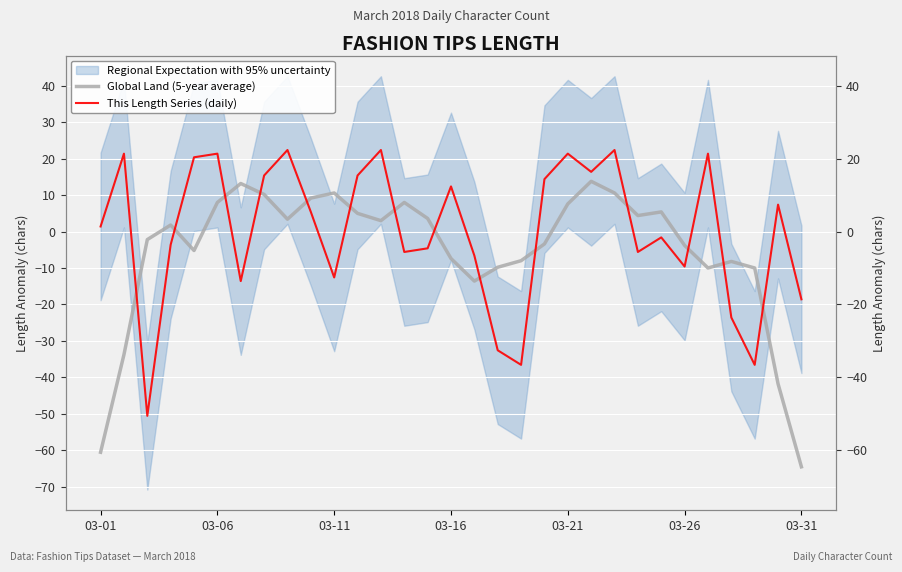

Is it true that Global Land (5-year average) equals -7.4 at 03-16?

True